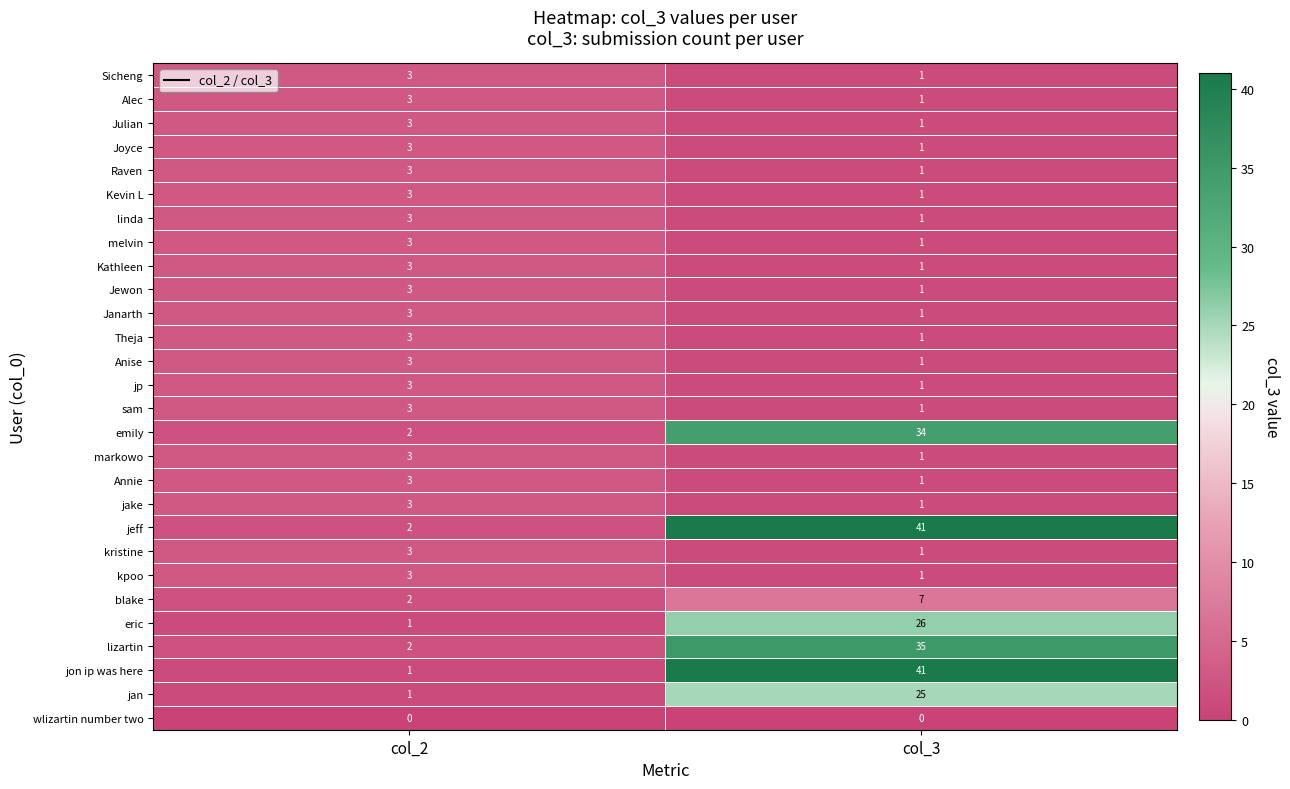

Between col_2 and col_3, which series saw the biggest shift?

jon ip was here